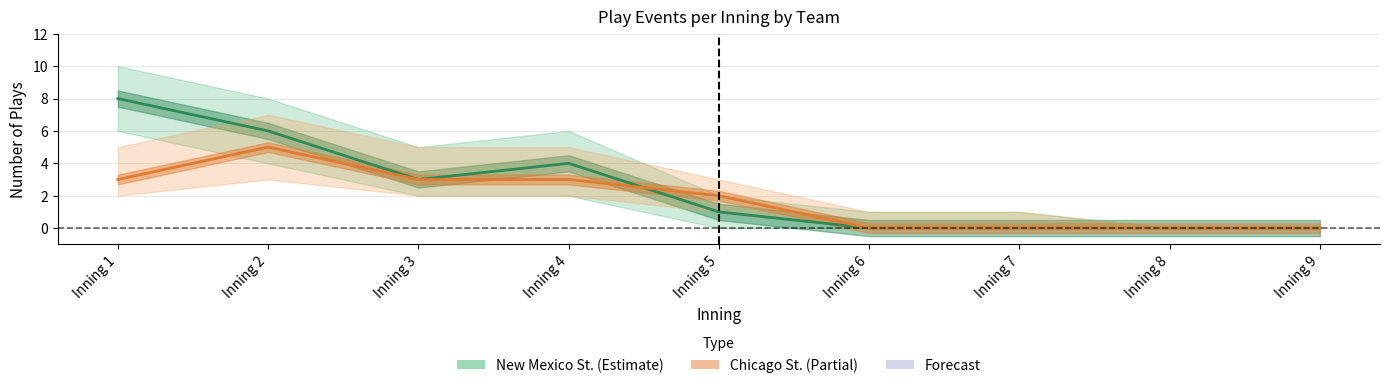

True or false: New Mexico St. has a value of 0 at Inning 8.

True